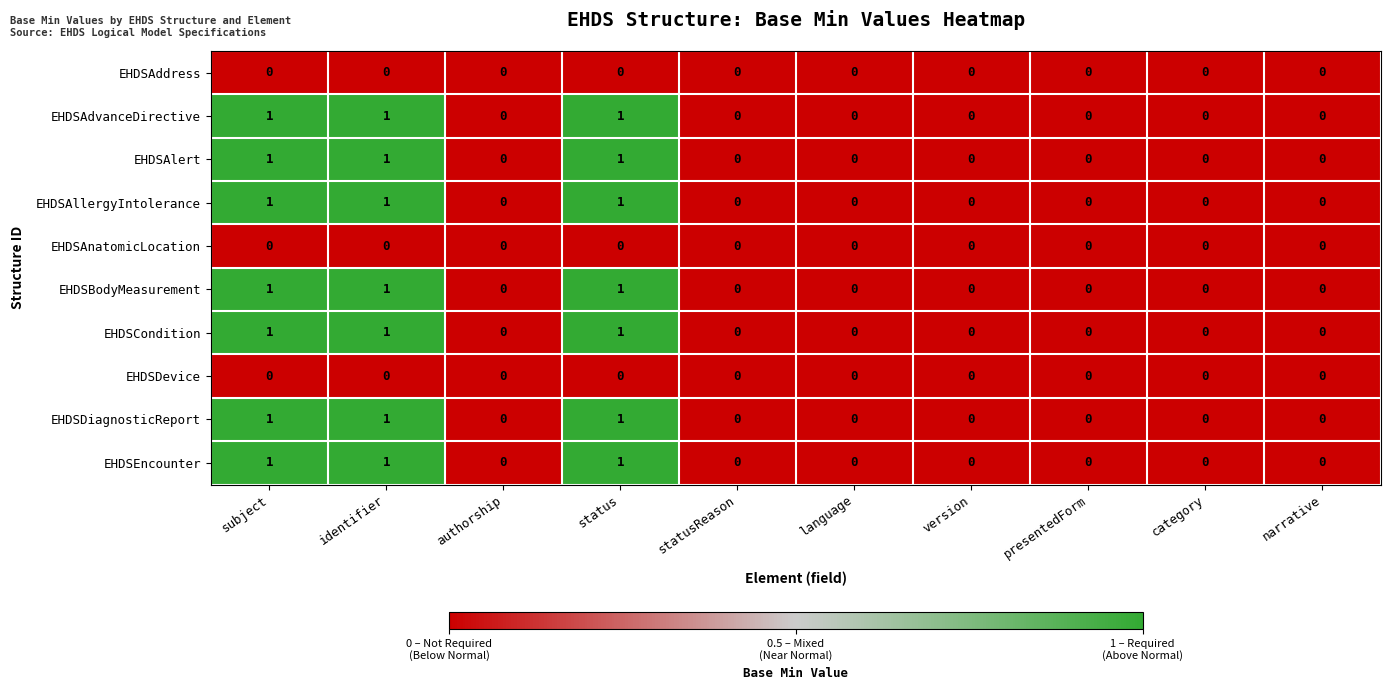

What is the sum of all EHDSEncounter values?

3